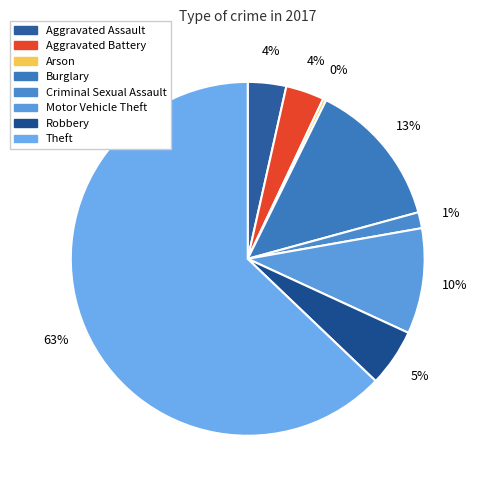

Which slice represents more than half of the pie?

Theft